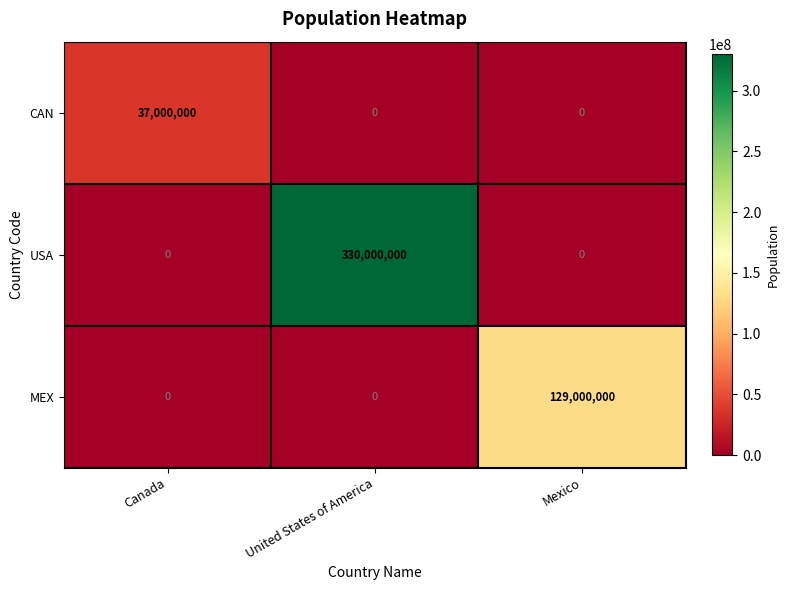

Reading right to left, transcribe all the data shown in this chart.

CAN: 0	0	37000000
USA: 0	330000000	0
MEX: 129000000	0	0